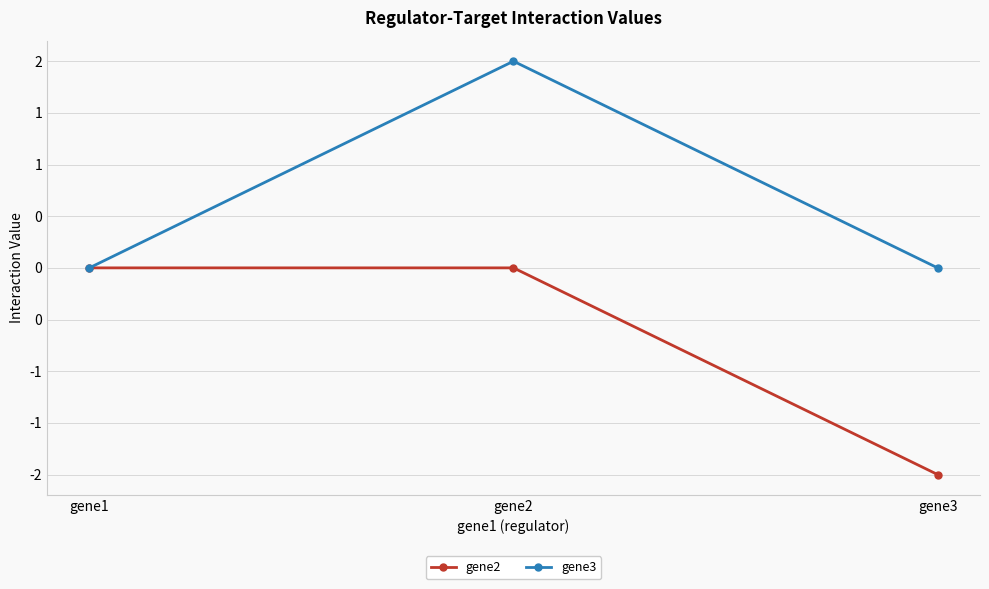

What are all the series names shown in the legend?

gene2, gene3